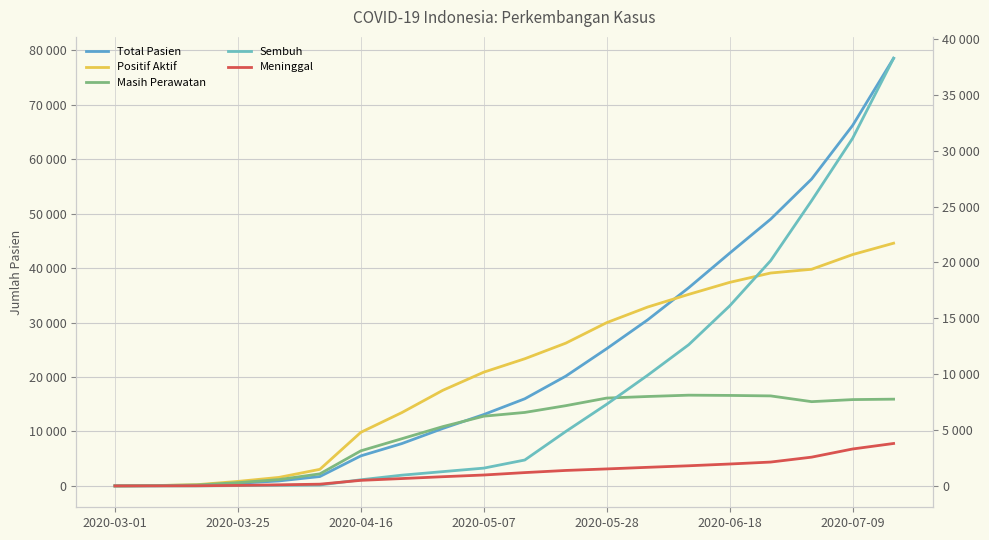

Reading left to right, extract all data points from this chart.

Total Pasien: 0	34	122	472	909	1719	5516	7775	10551	13112	16006	20162	25216	30514	36406	42762	49009	56385	66226	78572
Positif Aktif: 0	31	110	402	760	1482	4796	6561	8556	10180	11380	12776	14614	16011	17143	18218	19055	19390	20706	21724
Masih Perawatan: 0	31	83	290	565	1077	3139	4221	5306	6240	6575	7180	7862	8003	8121	8098	8055	7540	7725	7763
Sembuh: 0	0	0	27	54	82	548	960	1277	1591	2317	4869	7308	9907	12636	16112	20162	25532	31113	38277
Meninggal: 0	3	12	43	95	155	496	657	822	975	1191	1383	1520	1663	1801	1959	2134	2573	3304	3797